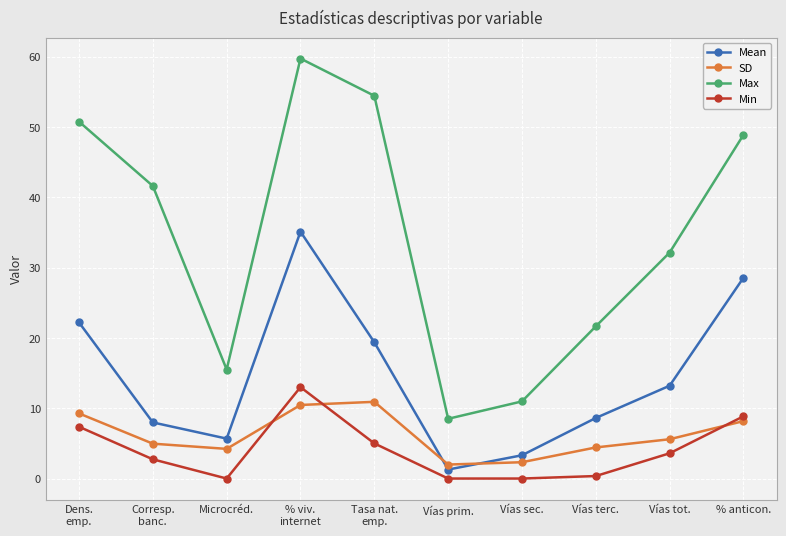

The Mean series shows 19.4 at Tasa nat.
emp.. True or false?

True